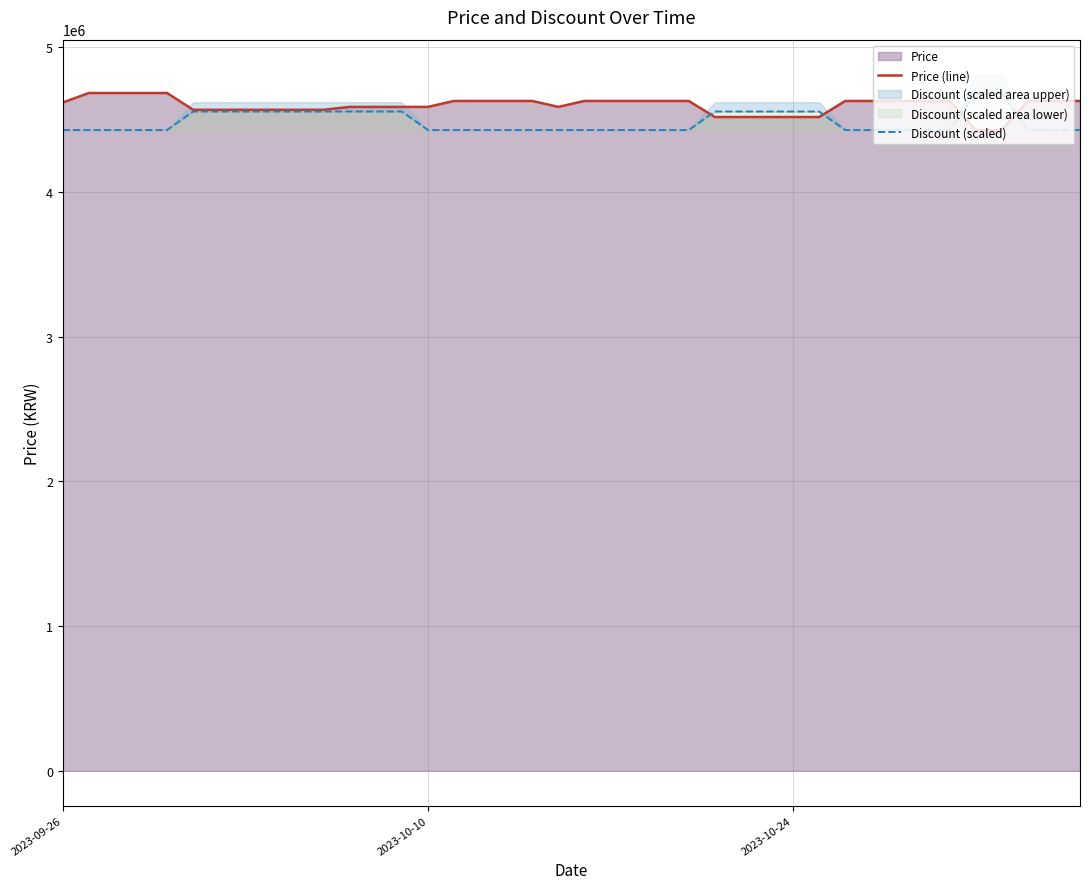

What is the minimum value for Price (line)?

4429000